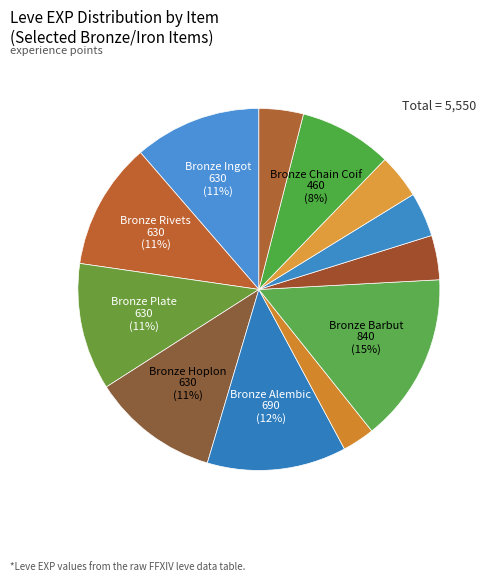

How many slices are in this pie chart?

12